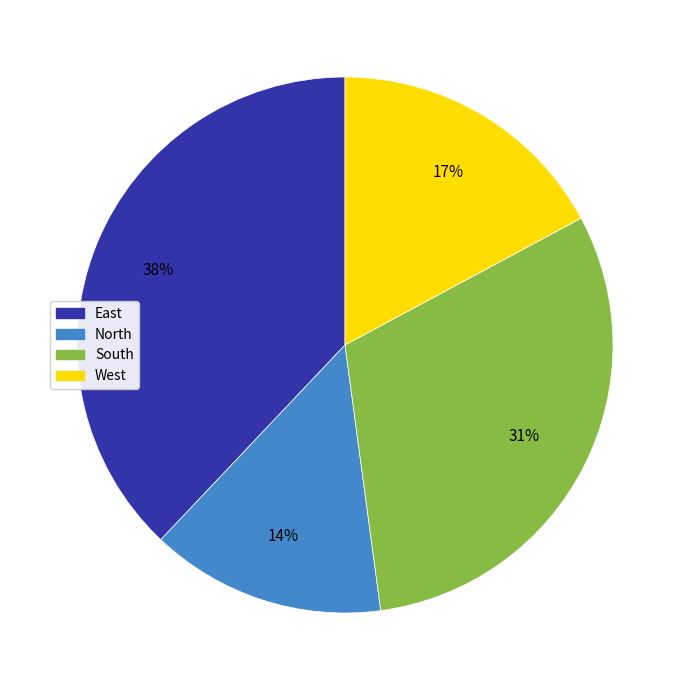

True or false: East accounts for 46% of the total.

False